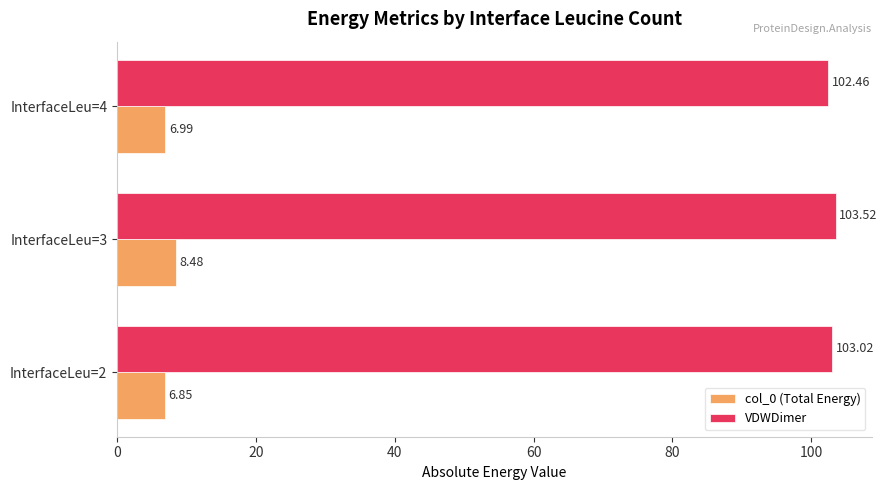

Which series has the largest range (max minus min)?

col_0 (Total Energy)